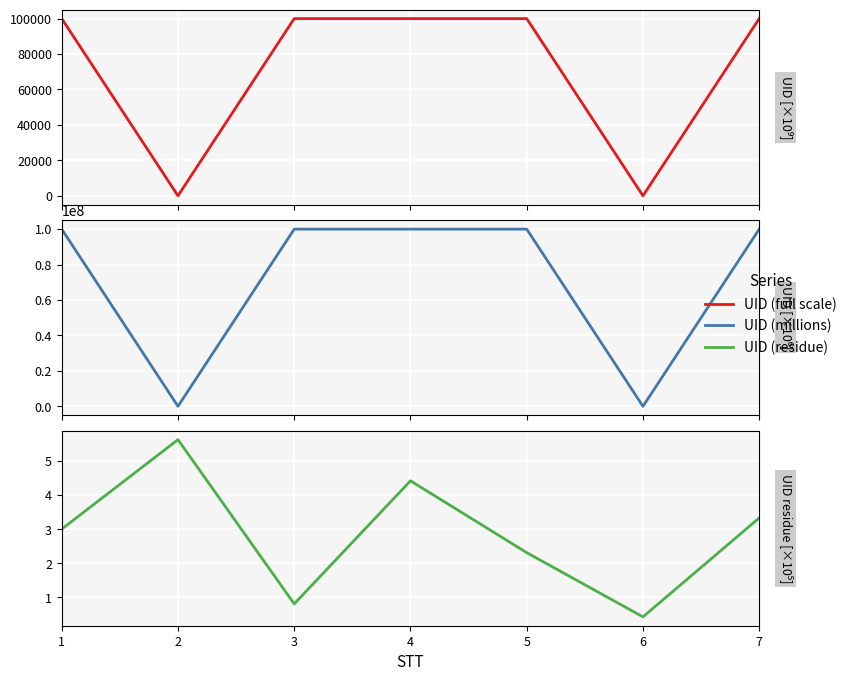

True or false: UID (millions) and UID (residue) intersect in this chart.

False